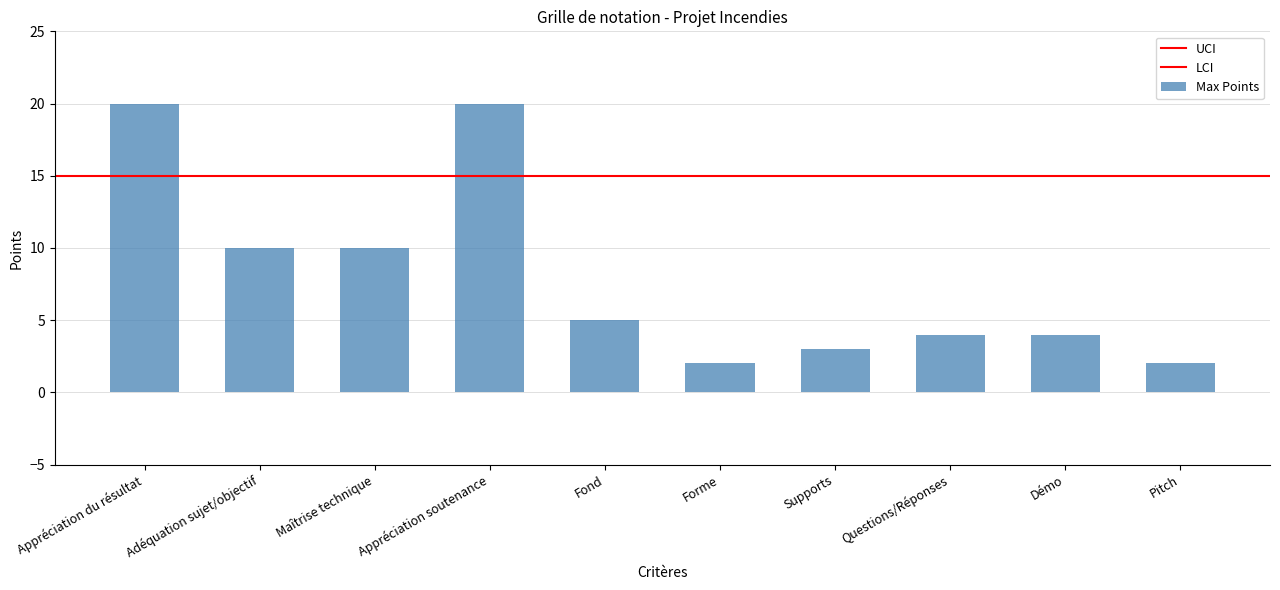

What is the change in value from Démo to Pitch?

-2